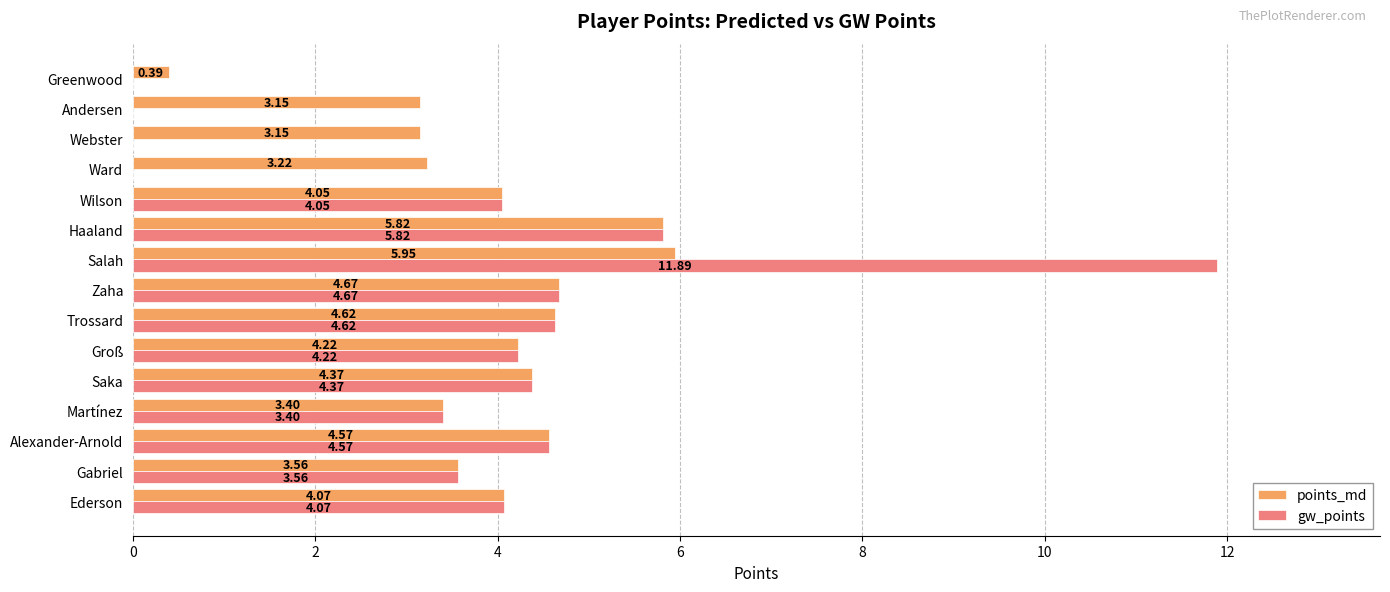

At which label does points_md reach its peak?

Salah